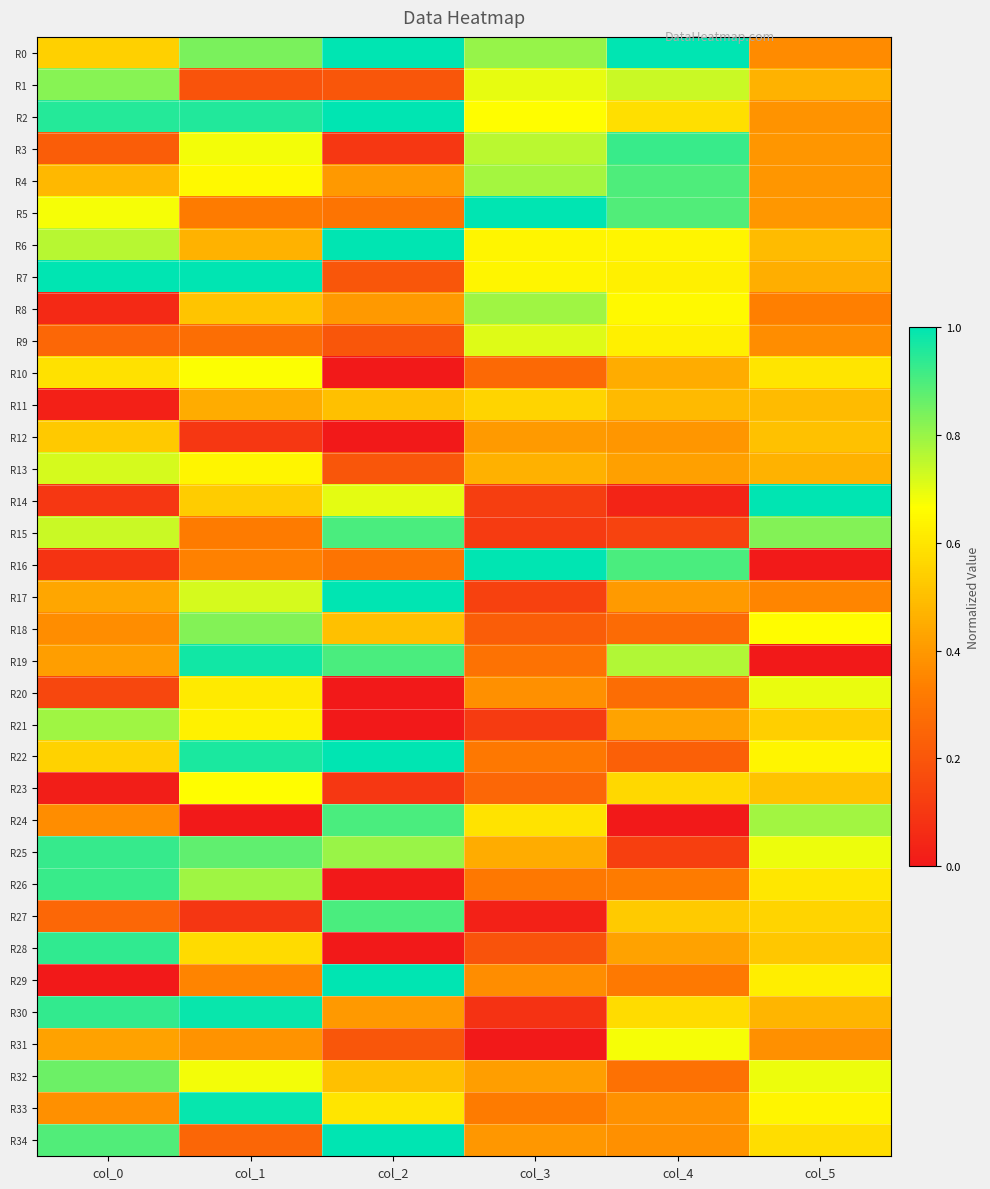

Between col_0 and col_2, which is larger?

col_2